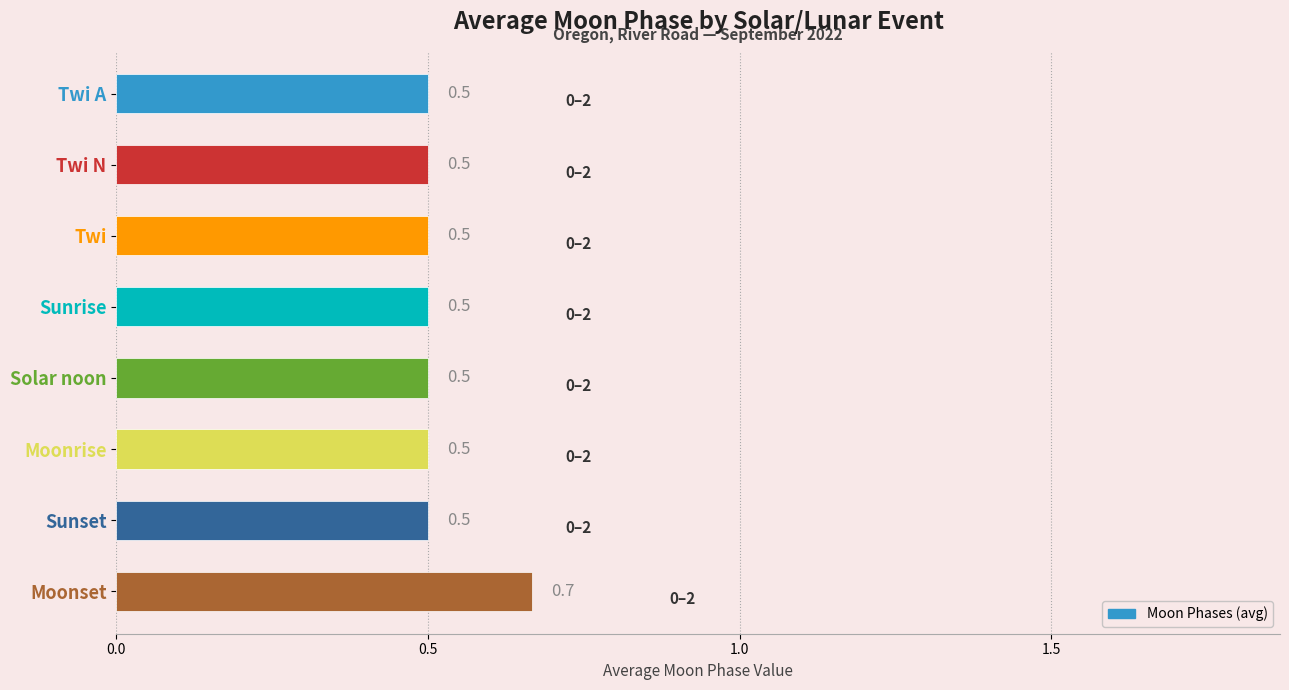

What value does the data have at Moonrise?

0.5